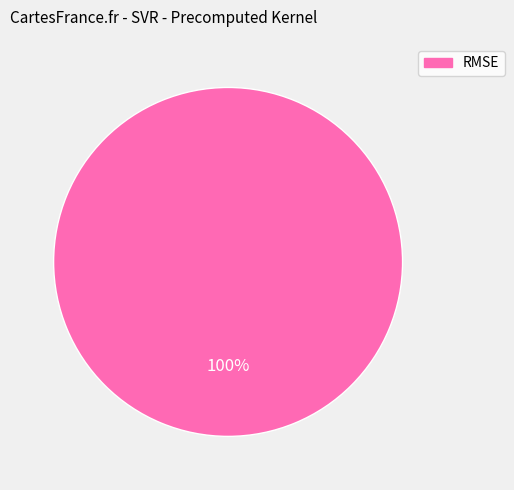

Is there any slice that represents more than half of the pie?

Yes